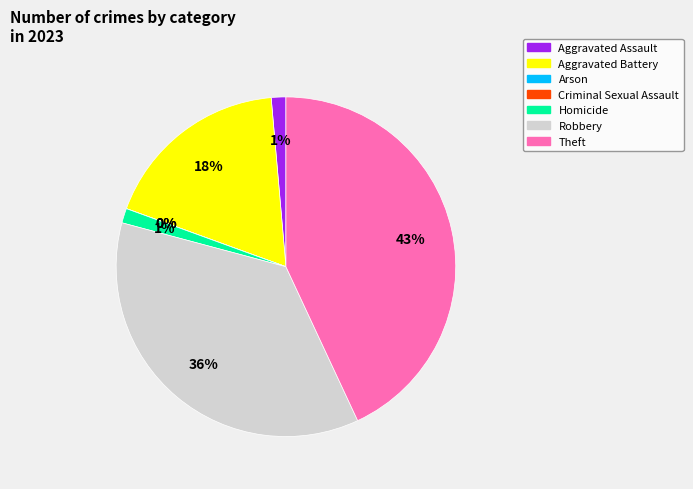

Does Homicide account for over 50% of the chart?

No